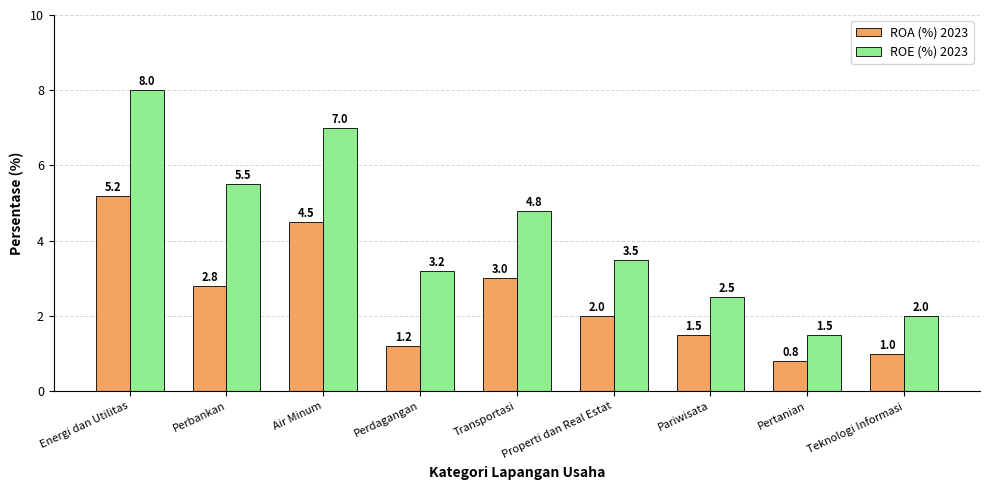

What is the difference between the highest and lowest values at Teknologi Informasi?

1.0